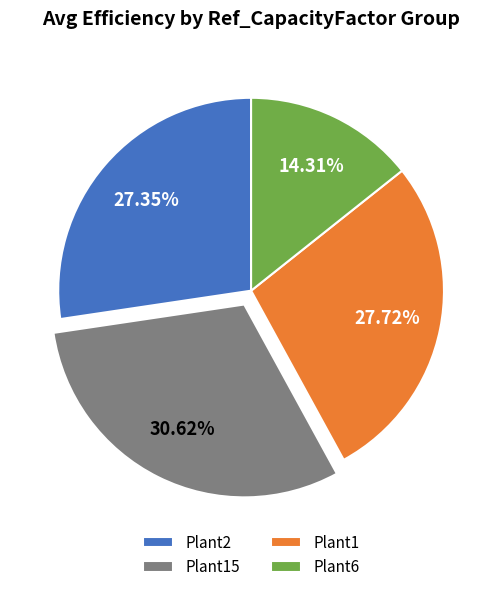

Is the sum of Plant2 and Plant1 greater than half?

Yes